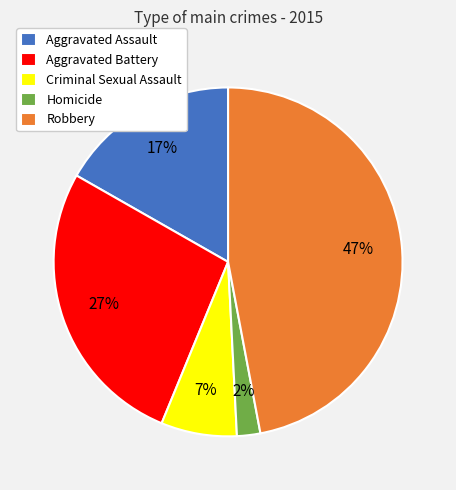

Is the sum of Aggravated Battery and Criminal Sexual Assault greater than half?

No